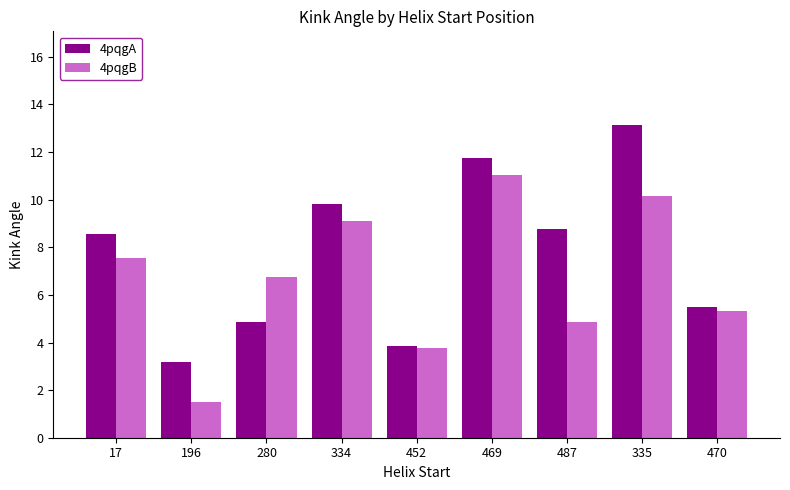

What position from the right is 280?

7